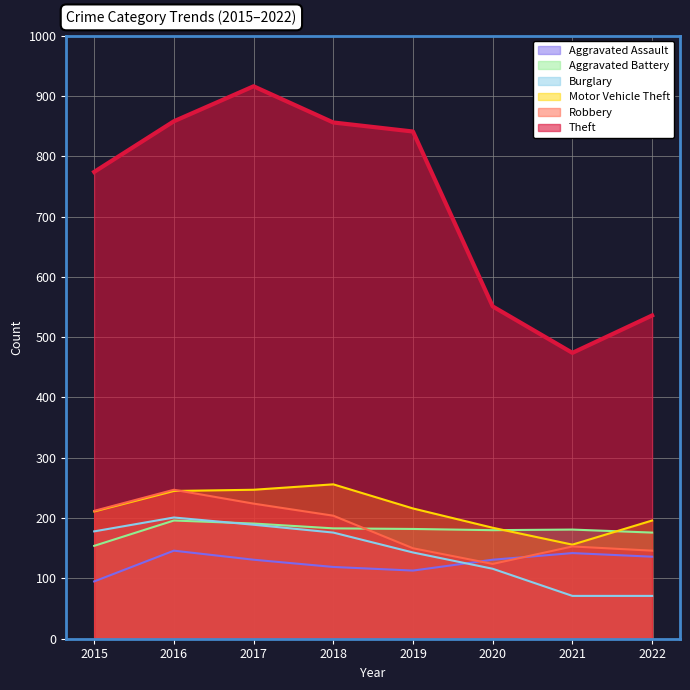

Reading left to right, transcribe all the data shown in this chart.

Aggravated Assault: 95	146	131	119	113	131	142	136
Aggravated Battery: 154	196	191	183	182	180	181	176
Burglary: 178	201	189	176	143	116	71	71
Motor Vehicle Theft: 211	245	247	256	216	184	156	196
Robbery: 212	247	224	204	150	124	153	146
Theft: 774	858	916	856	841	551	474	536